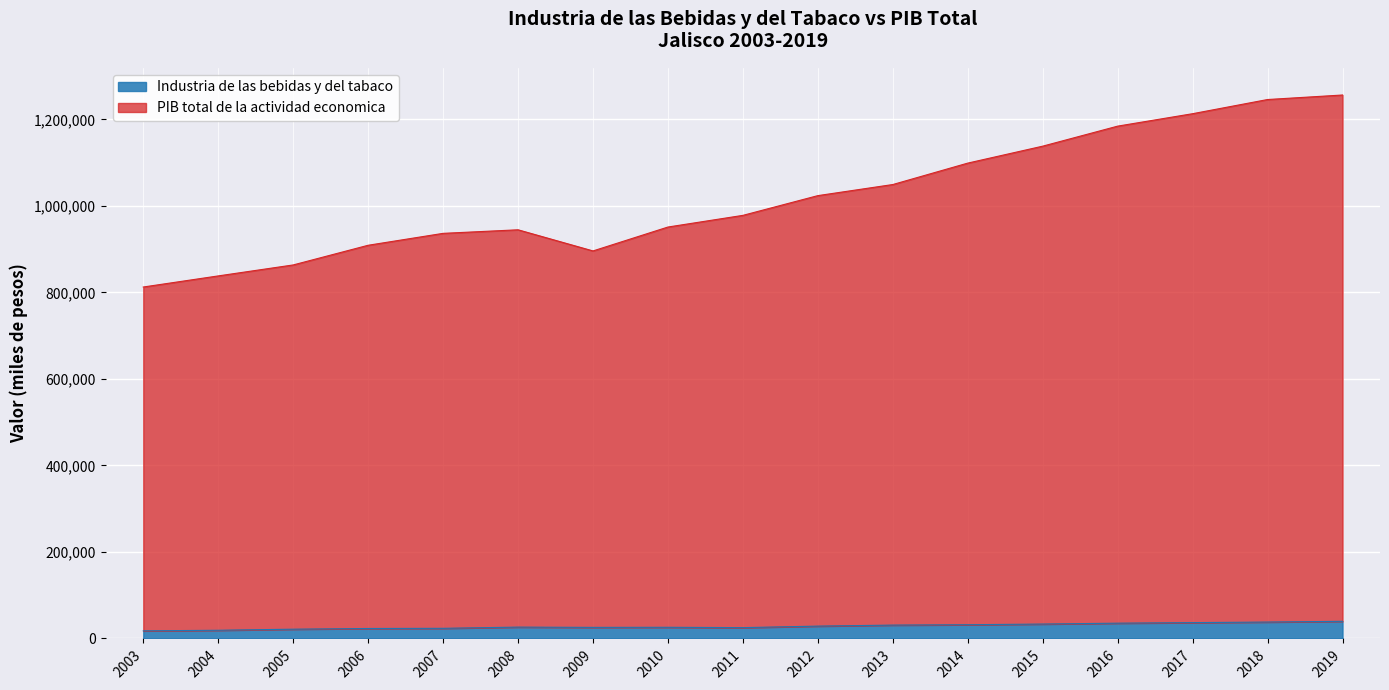

What is the sum of the Industria de las bebidas y del tabaco values at 2006 and 2019?

62705.5